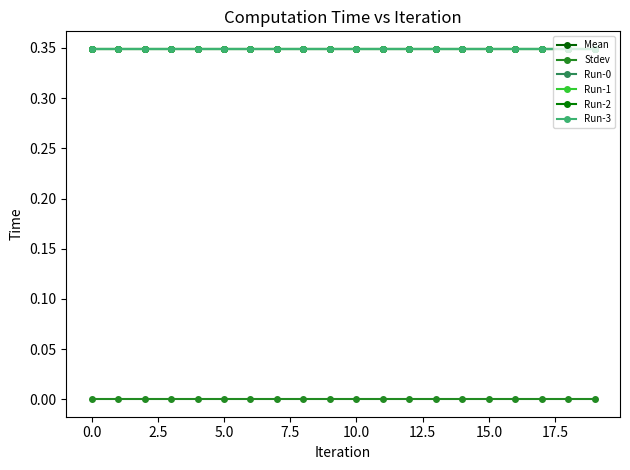

Reading right to left, transcribe all the data shown in this chart.

Mean: 0.3	0.3	0.3	0.3	0.3	0.3	0.3	0.3	0.3	0.3	0.3	0.3	0.3	0.3	0.3	0.3	0.3	0.3	0.3	0.3
Stdev: 0.0	0.0	0.0	0.0	0.0	0.0	0.0	0.0	0.0	0.0	0.0	0.0	0.0	0.0	0.0	0.0	0.0	0.0	0.0	0.0
Run-0: 0.3	0.3	0.3	0.3	0.3	0.3	0.3	0.3	0.3	0.3	0.3	0.3	0.3	0.3	0.3	0.3	0.3	0.3	0.3	0.3
Run-1: 0.3	0.3	0.3	0.3	0.3	0.3	0.3	0.3	0.3	0.3	0.3	0.3	0.3	0.3	0.3	0.3	0.3	0.3	0.3	0.3
Run-2: 0.3	0.3	0.3	0.3	0.3	0.3	0.3	0.3	0.3	0.3	0.3	0.3	0.3	0.3	0.3	0.3	0.3	0.3	0.3	0.3
Run-3: 0.3	0.3	0.3	0.3	0.3	0.3	0.3	0.3	0.3	0.3	0.3	0.3	0.3	0.3	0.3	0.3	0.3	0.3	0.3	0.3